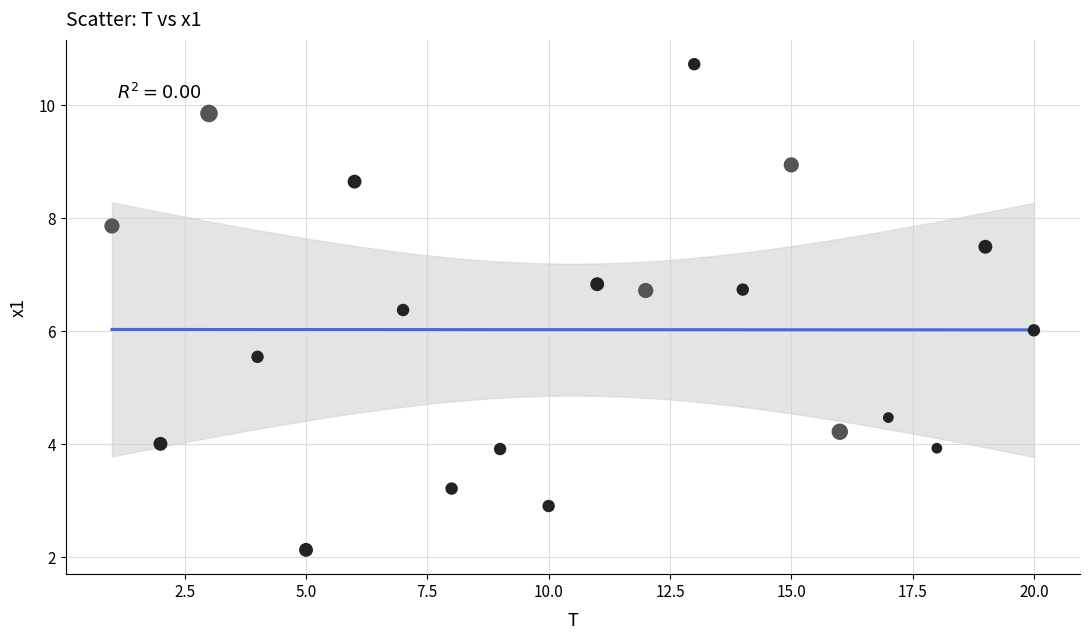

What is the range of X values (max minus min)?

19.0